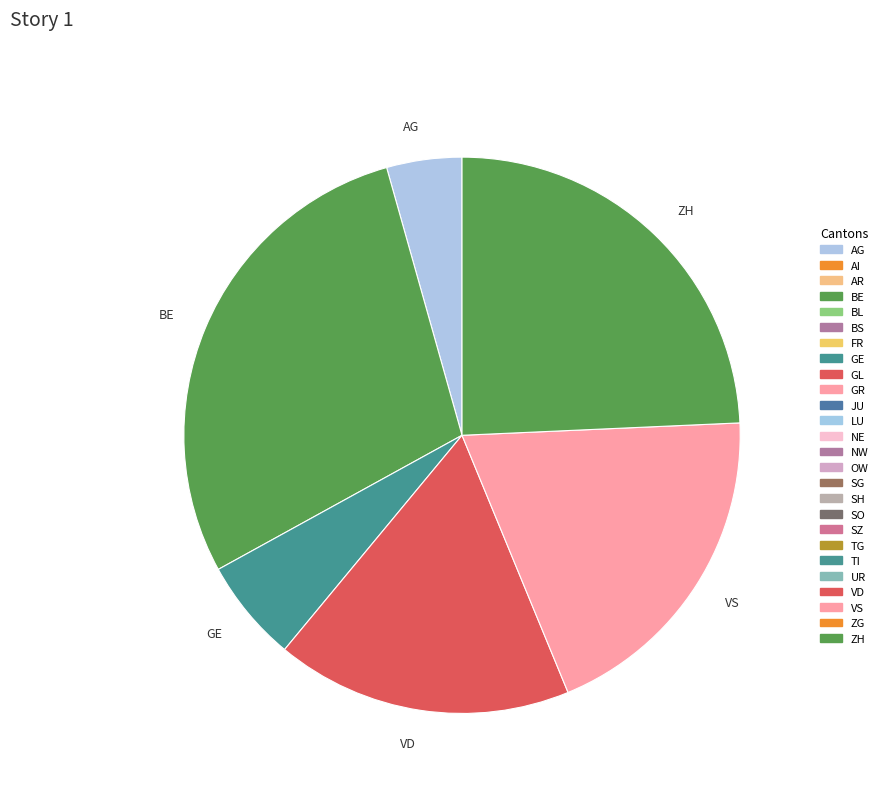

Which category has the smallest portion of the pie?

AG